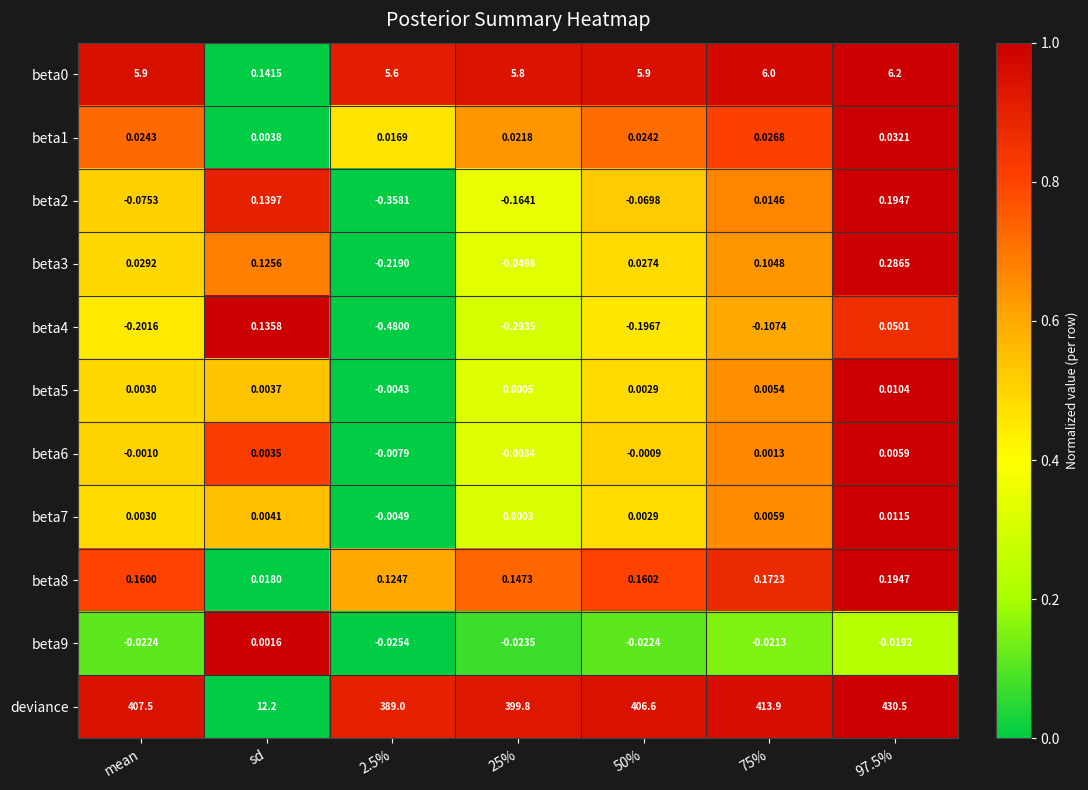

Which series has the largest total across all categories?

deviance